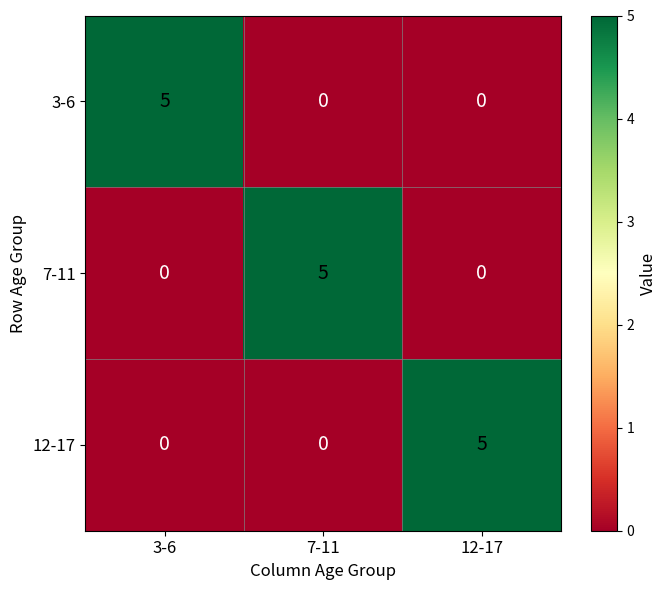

What is the difference between the maximum and minimum values in the 7-11 series?

5